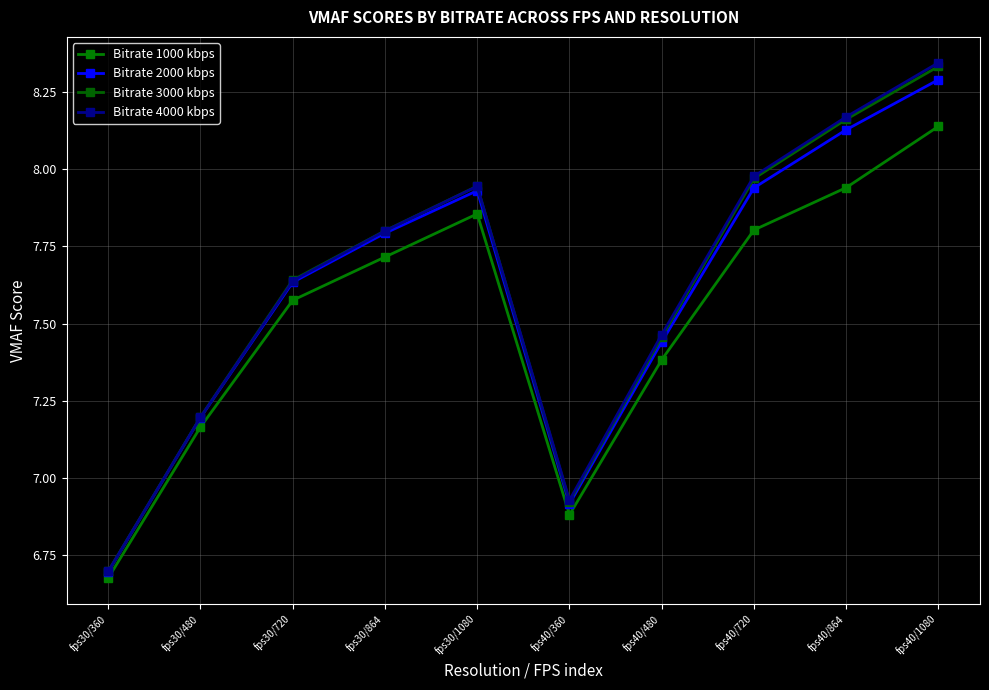

How many lines are shown in the chart?

4